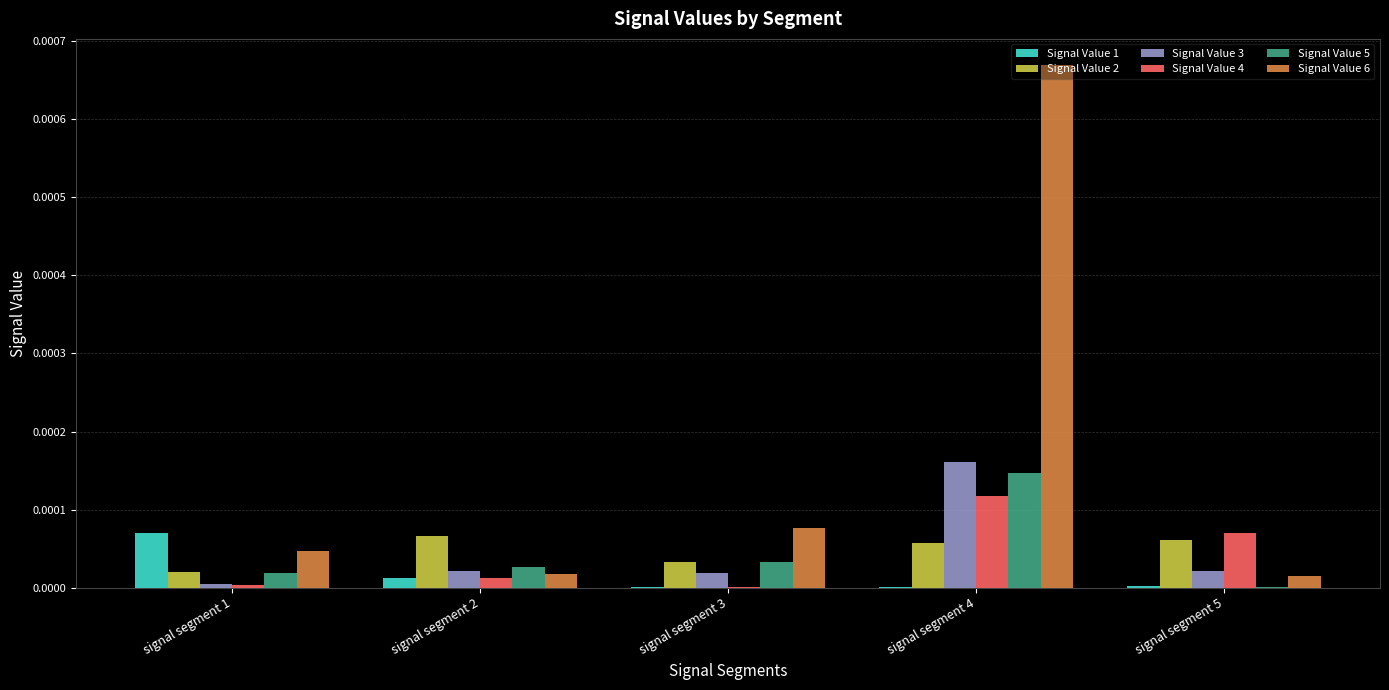

Which series has the largest total across all categories?

Signal Value 6